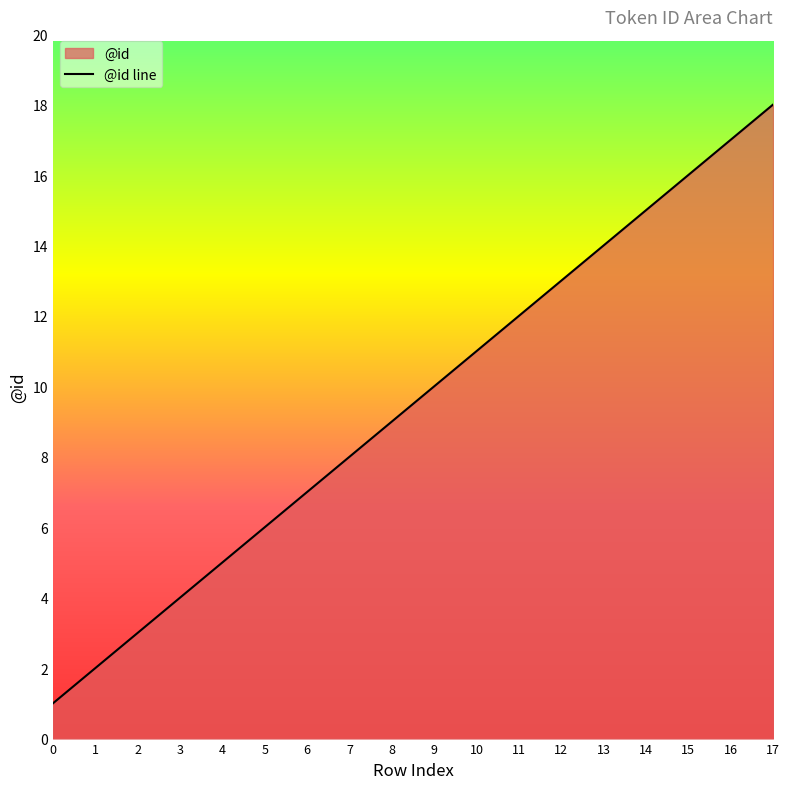

True or false: the data shows 1 at 0.

True